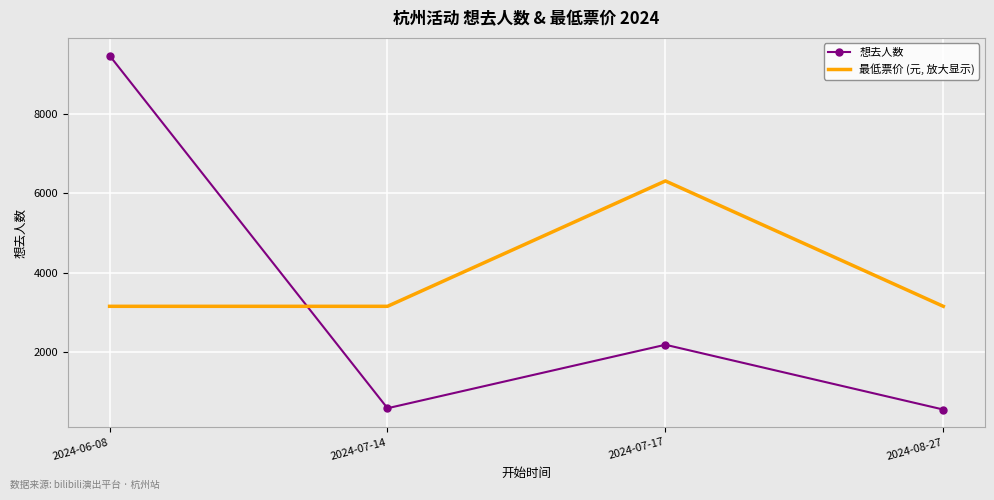

At which category does 最低票价 (元, 放大显示) reach its first local peak?

2024-07-17